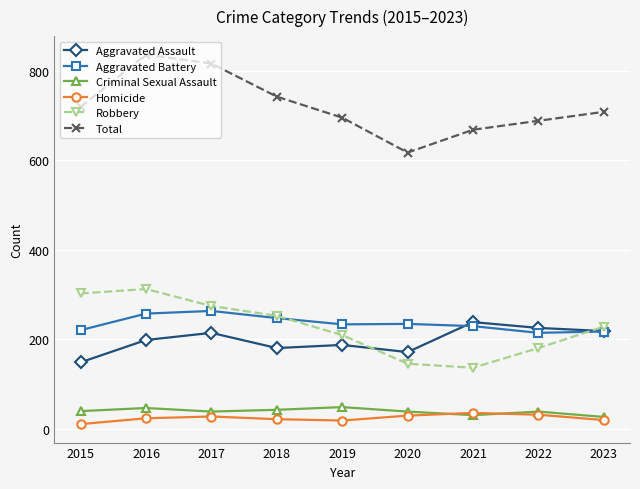

At which category does Total reach its first local peak?

2016